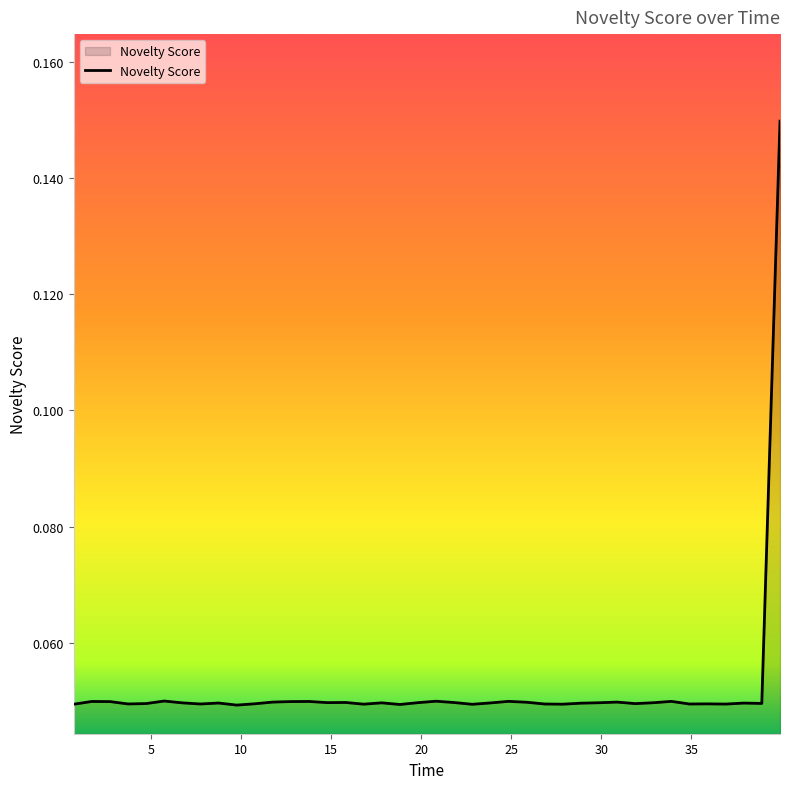

Does the chart display data point markers on the line(s)?

No